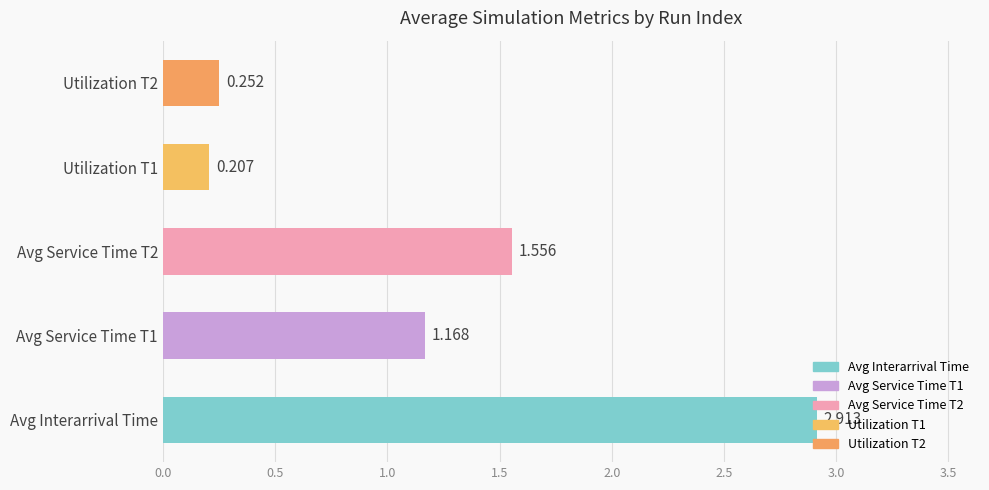

At which category does the chart reach its peak across all series?

Avg Interarrival Time